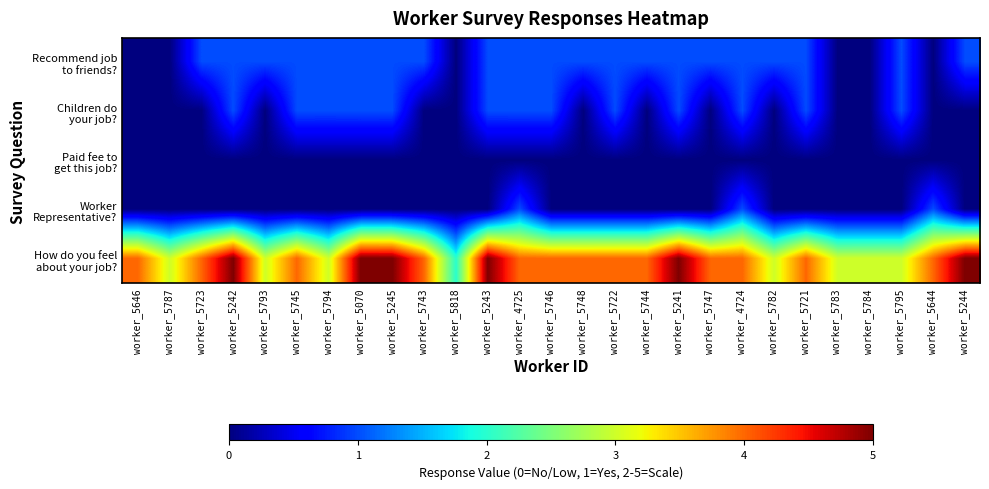

At which category is the sum across all series the highest?

worker_5242